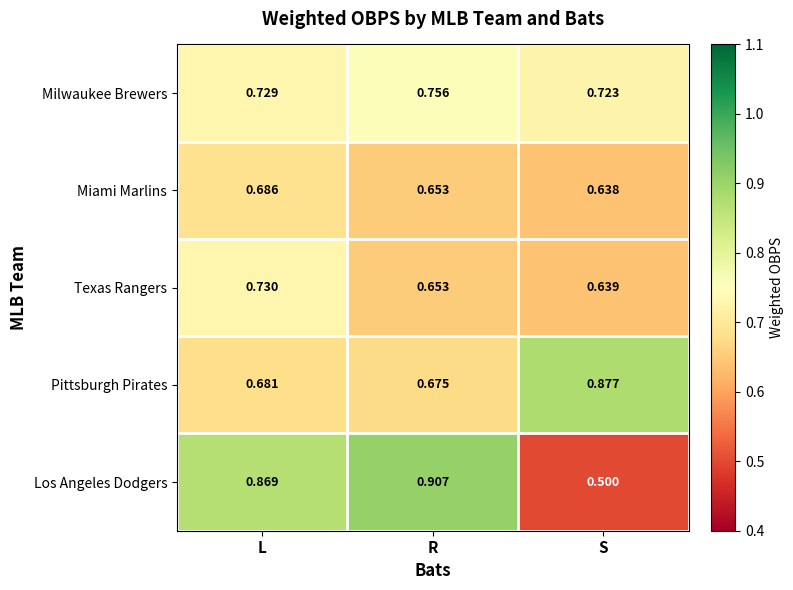

At which label does Pittsburgh Pirates reach its peak?

S